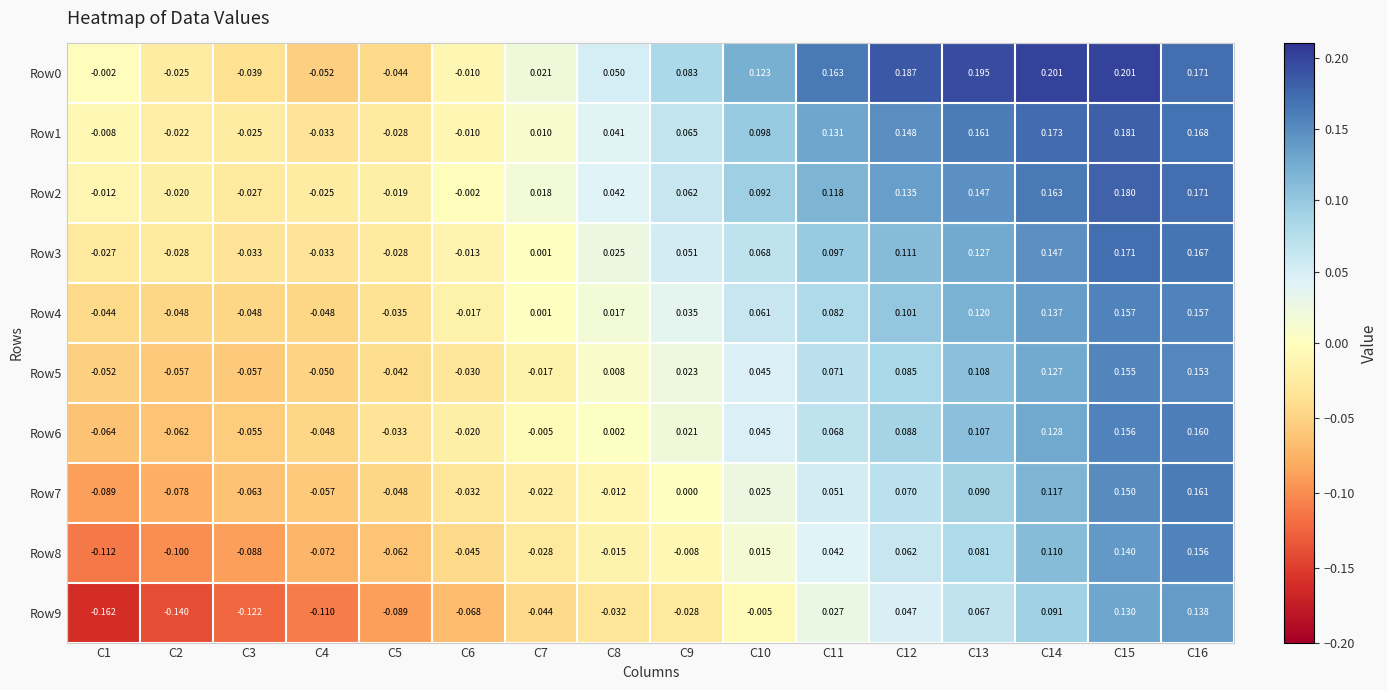

Is the value of Row8 at C16 greater than the value of Row4 at C3?

Yes